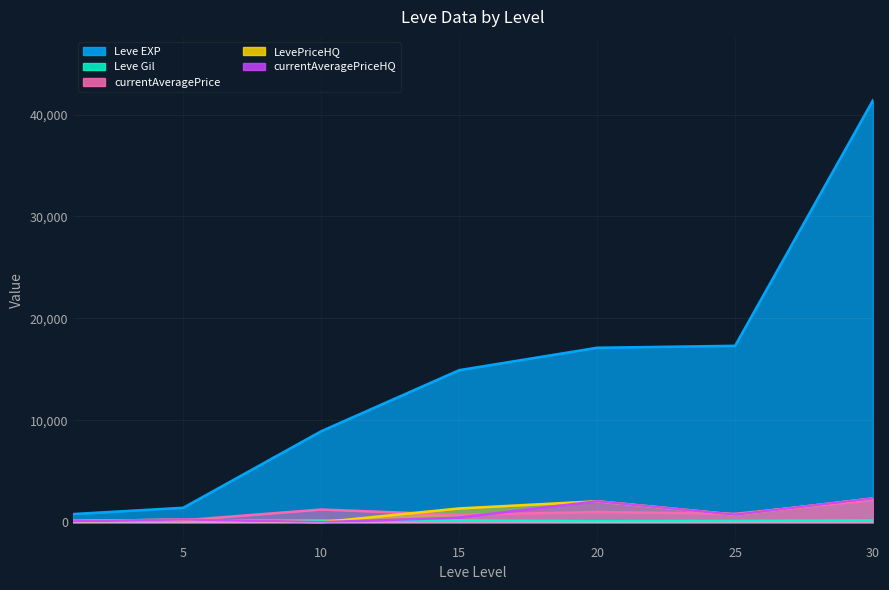

Does the chart display data point markers on the line(s)?

No